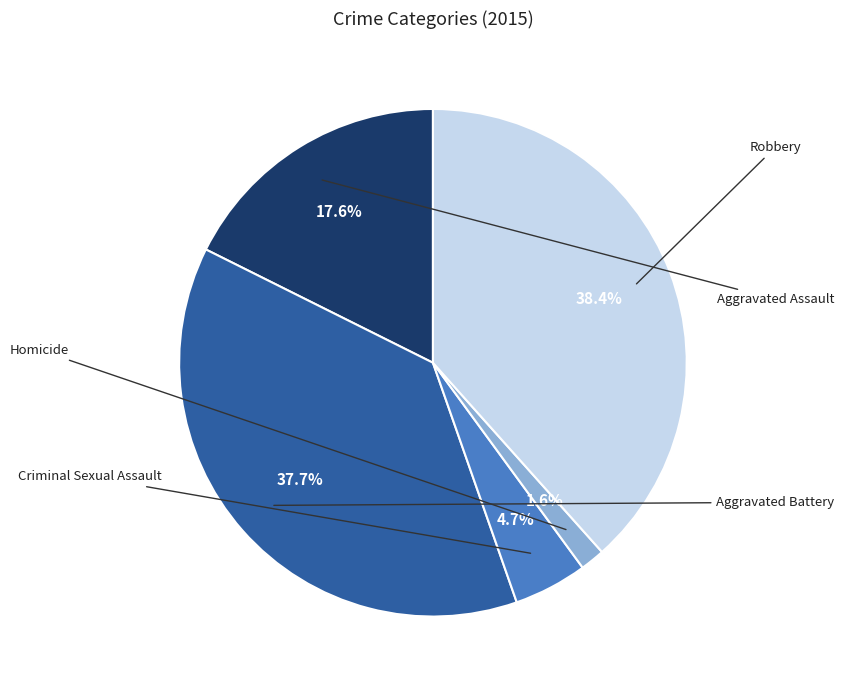

How many slices are in this pie chart?

5